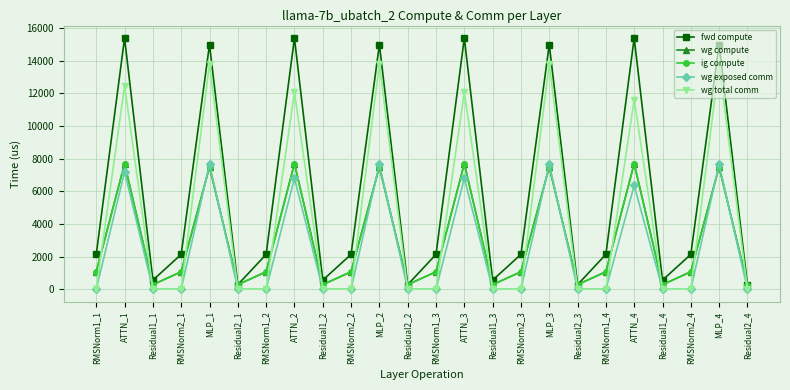

Is this an area chart (filled region under the line)?

No